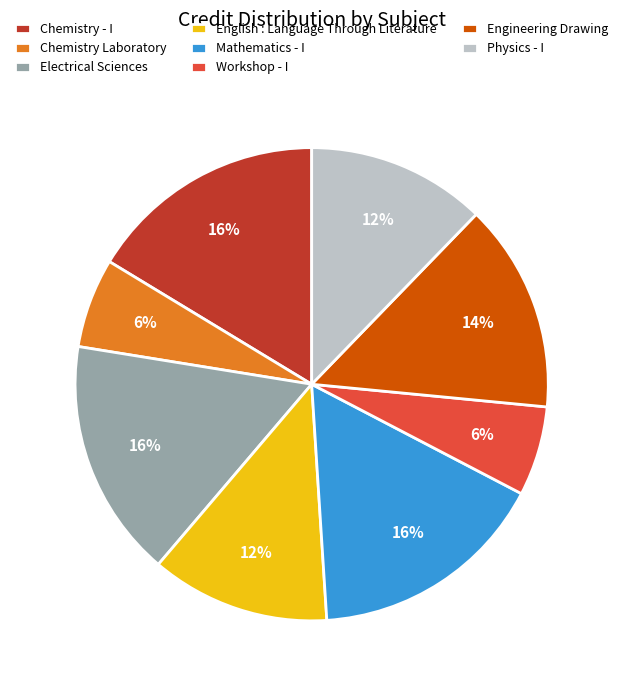

Combined, do English : Language Through Literature and Physics - I account for over 50%?

No